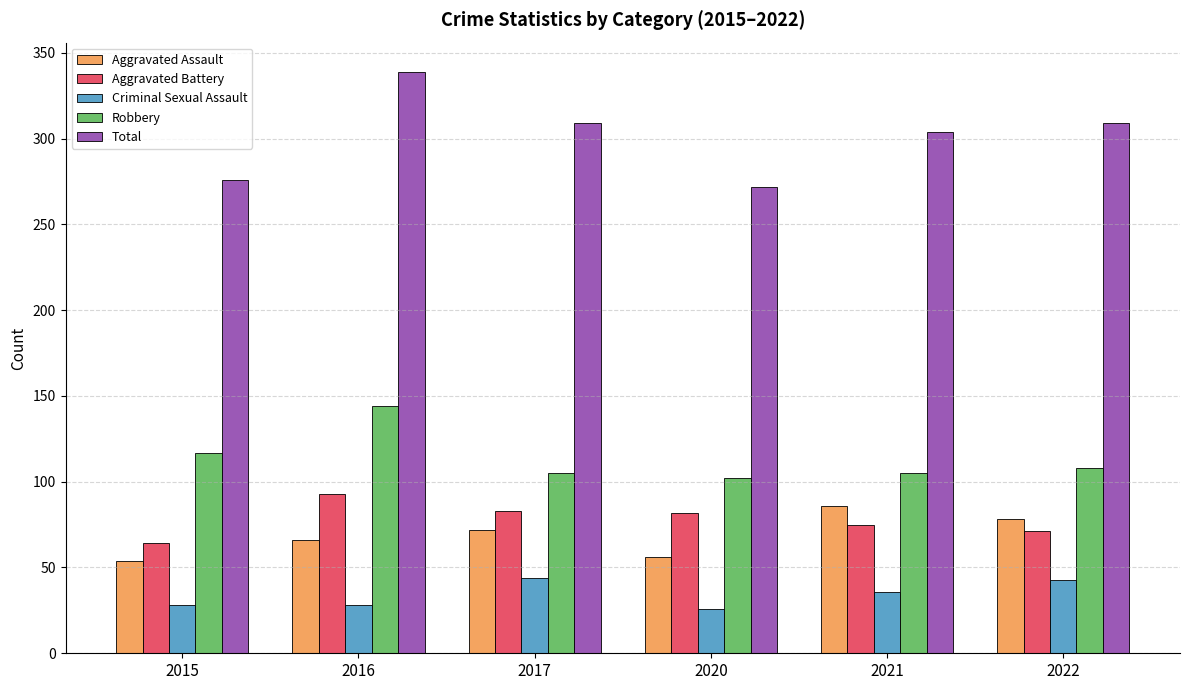

Rank the series at 2021 from lowest to highest value.

Criminal Sexual Assault, Aggravated Battery, Aggravated Assault, Robbery, Total